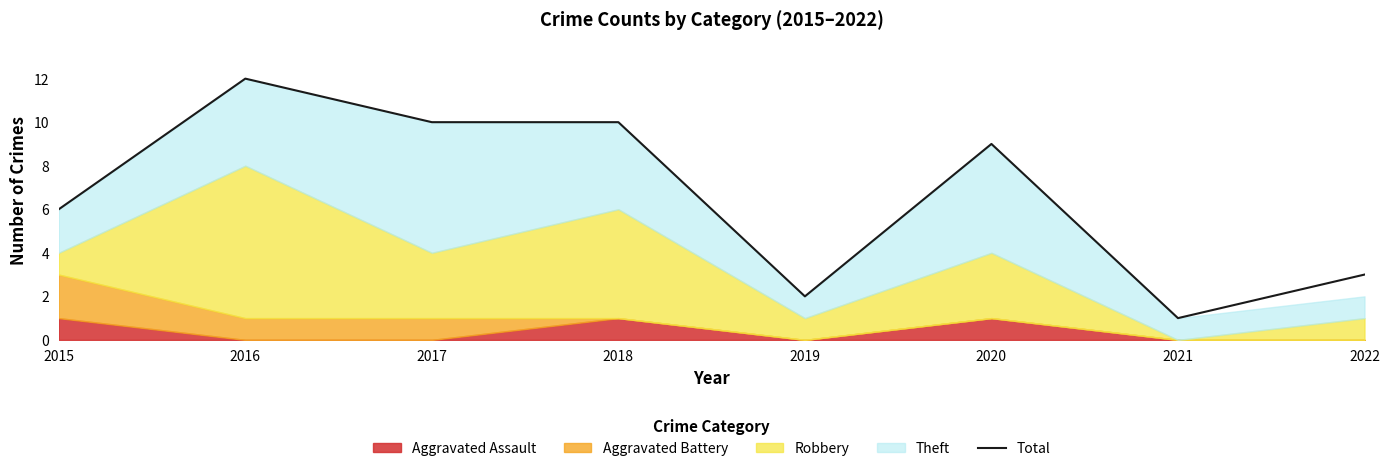

What is the difference between the maximum and second lowest values?

10